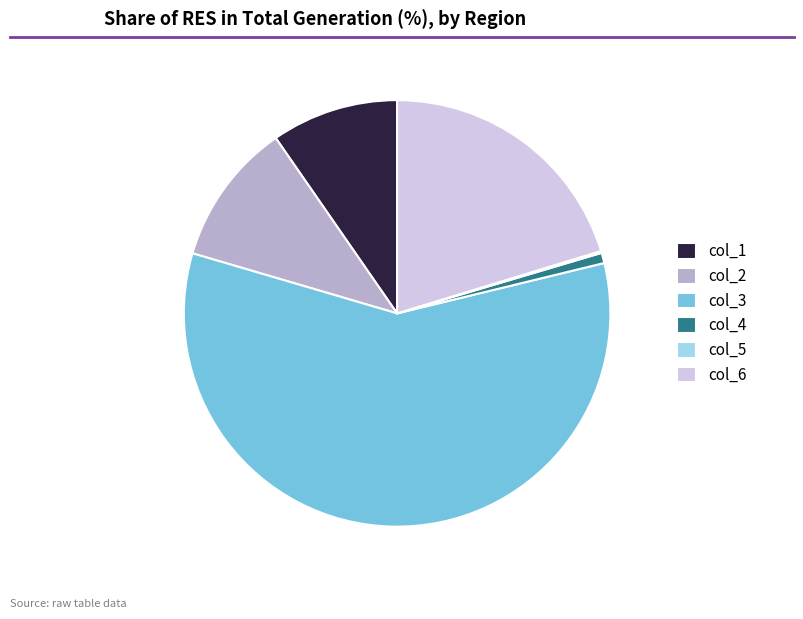

What is the largest slice in the pie chart?

col_3